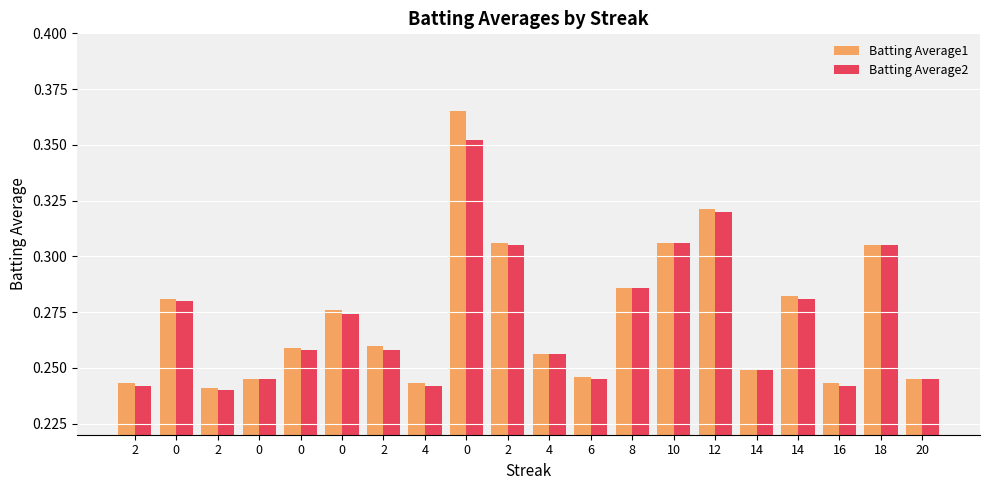

What is the value of the Batting Average2 bar at the 7th from the left?

0.2